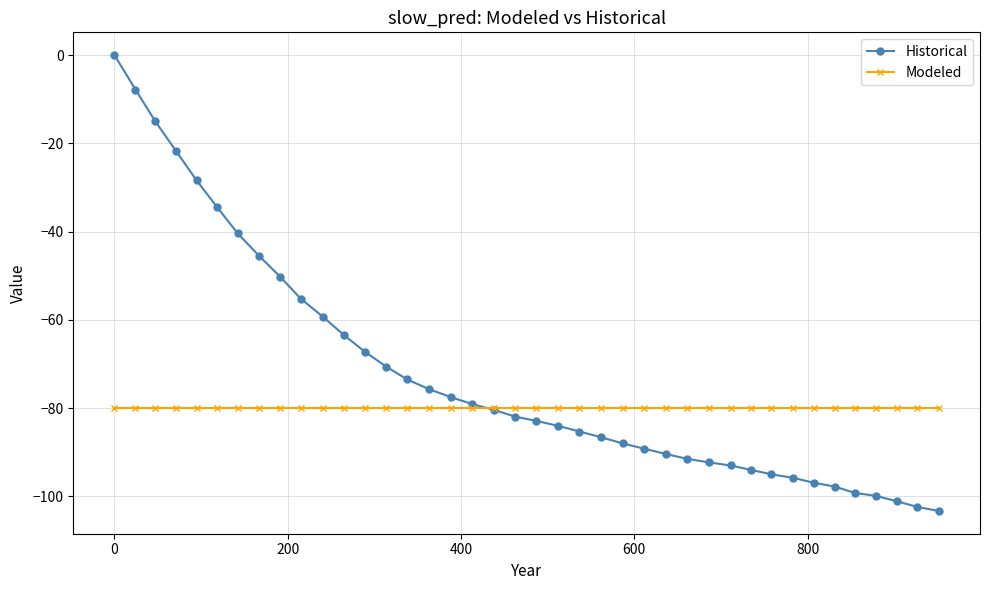

Which series has the widest spread of values?

Historical